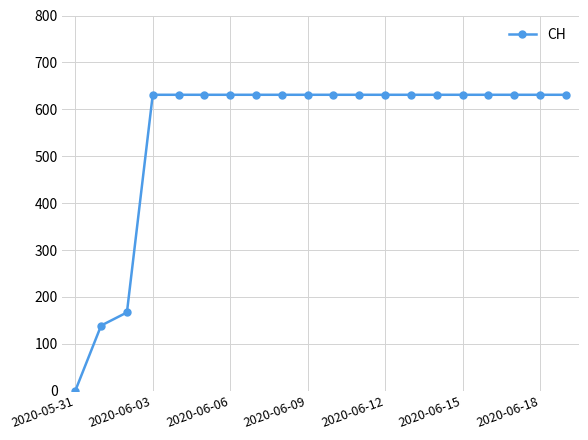

What is the maximum value shown in the chart?

631